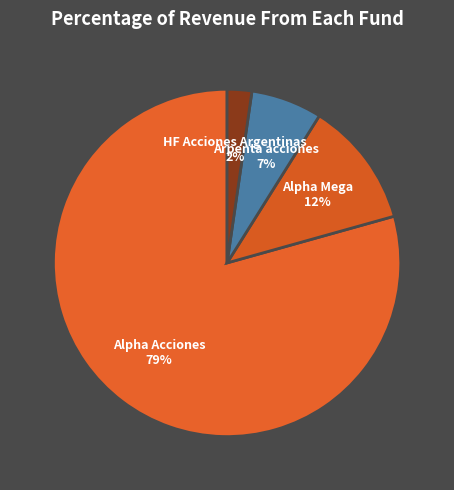

Which slice is the smallest?

HF Acciones Argentinas